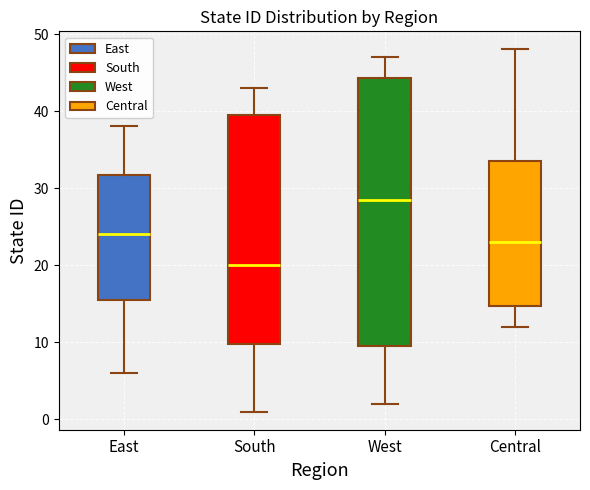

Which box has the lowest median line?

South